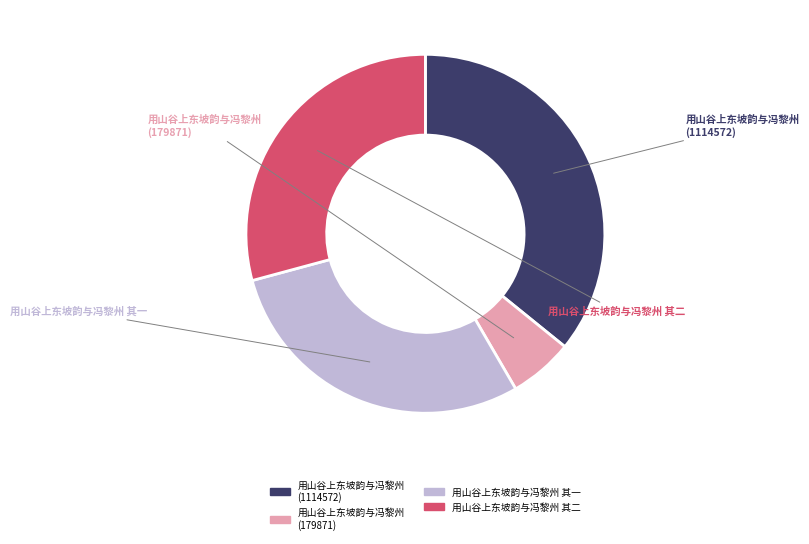

To the nearest percent, what percentage of the pie is 用山谷上东坡韵与冯黎州 (1114572)?

36%